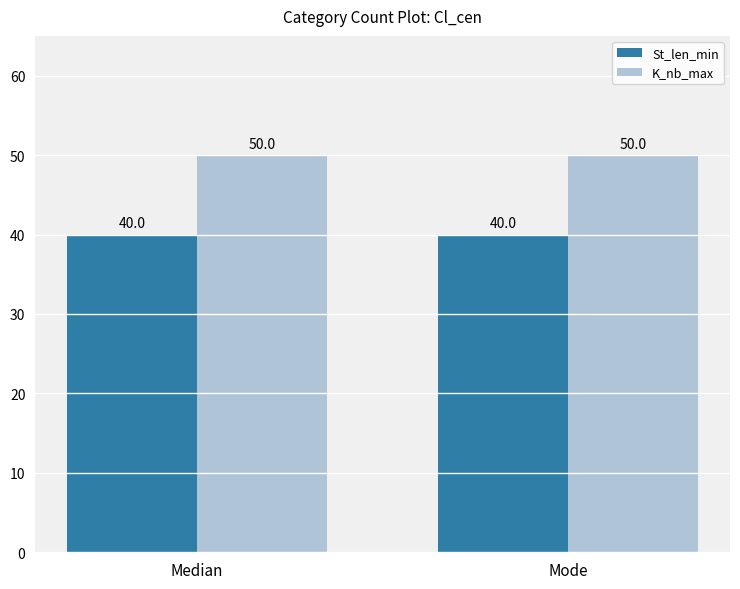

What is the average value of the K_nb_max series?

50